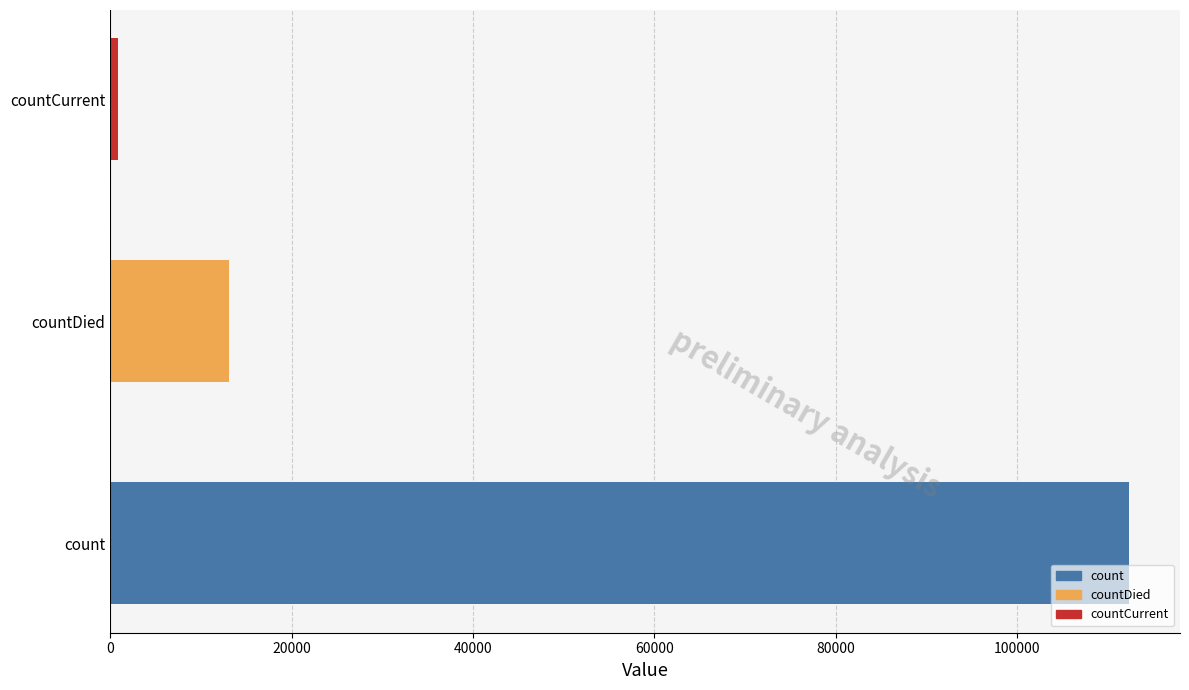

How many distinct data groups are displayed?

1